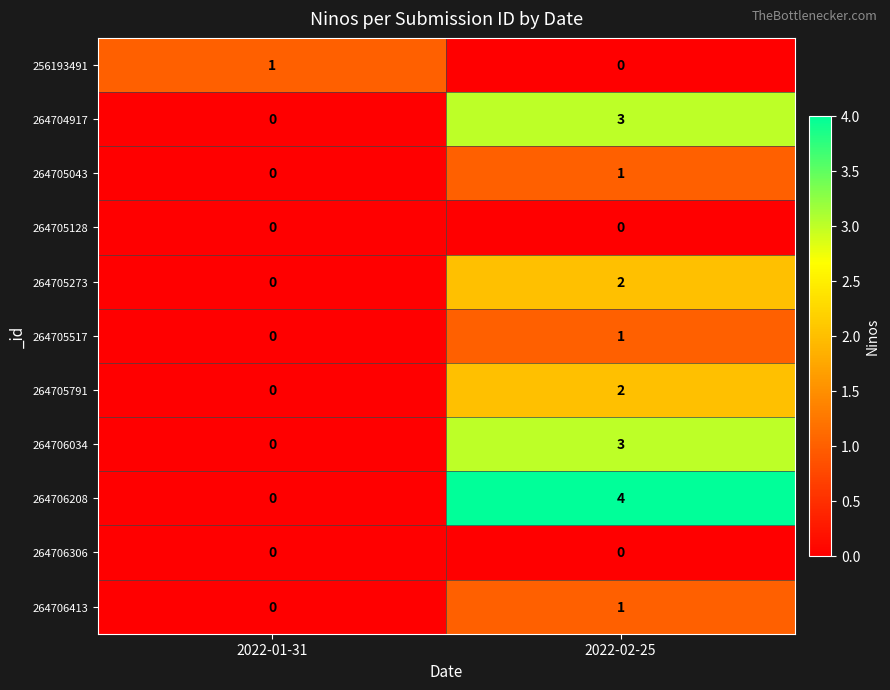

Is it true that 264706306 equals 0 at 2022-01-31?

True